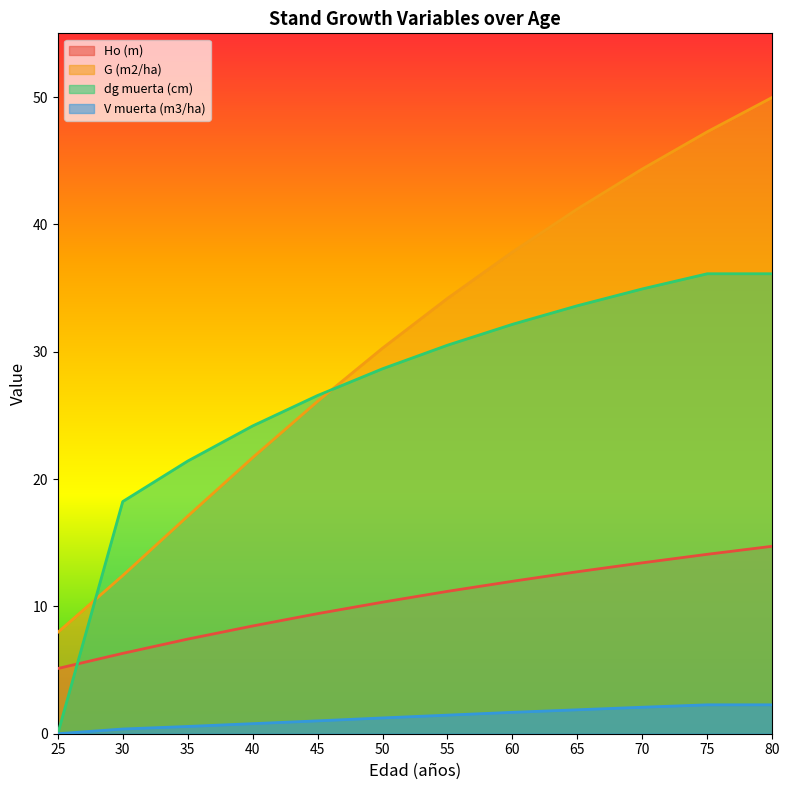

What is the total value across all series at 65?

89.4